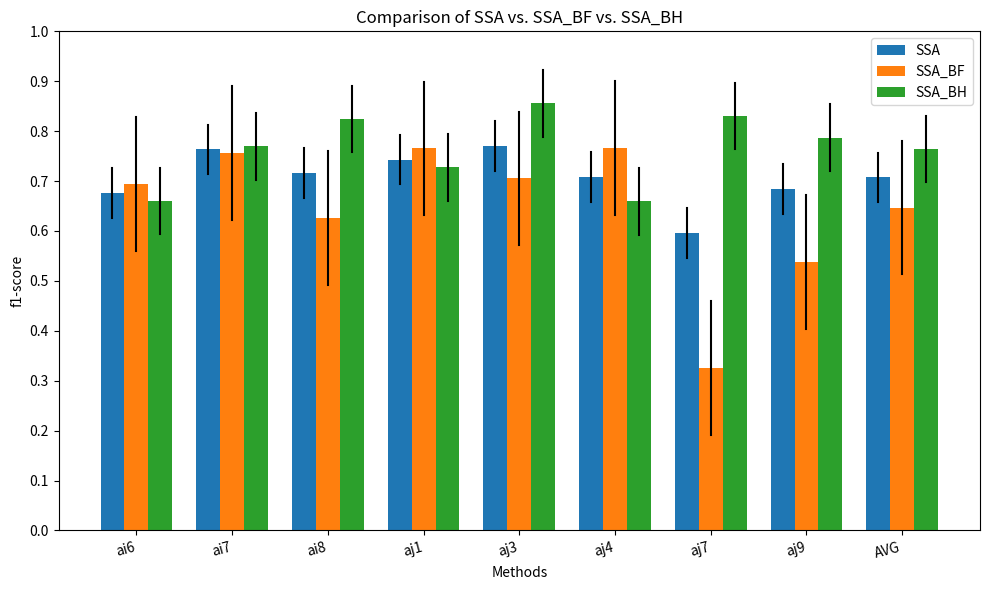

Which has a higher value, AVG or ai8?

ai8